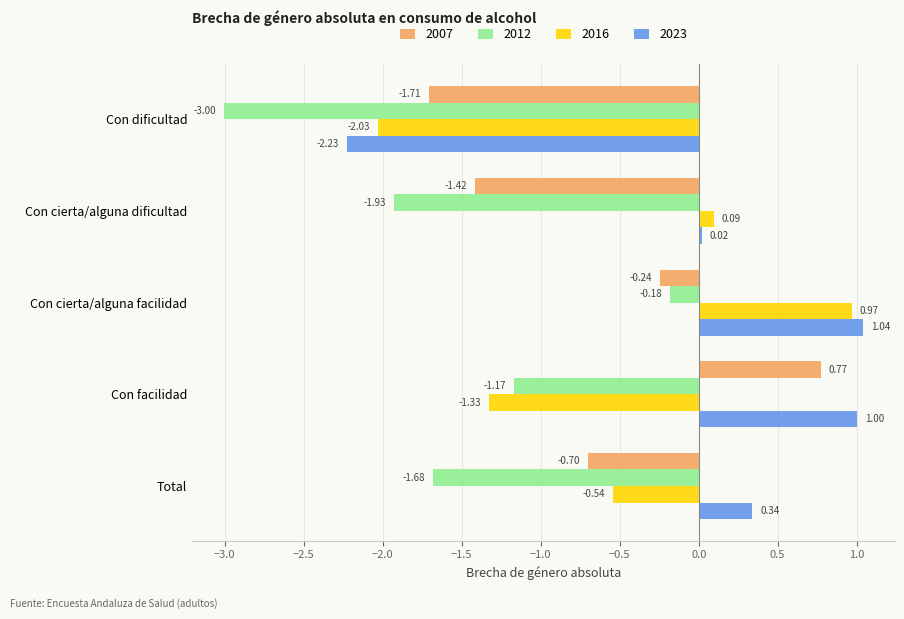

What is the difference between the maximum and second lowest values in the 2016 series?

2.3